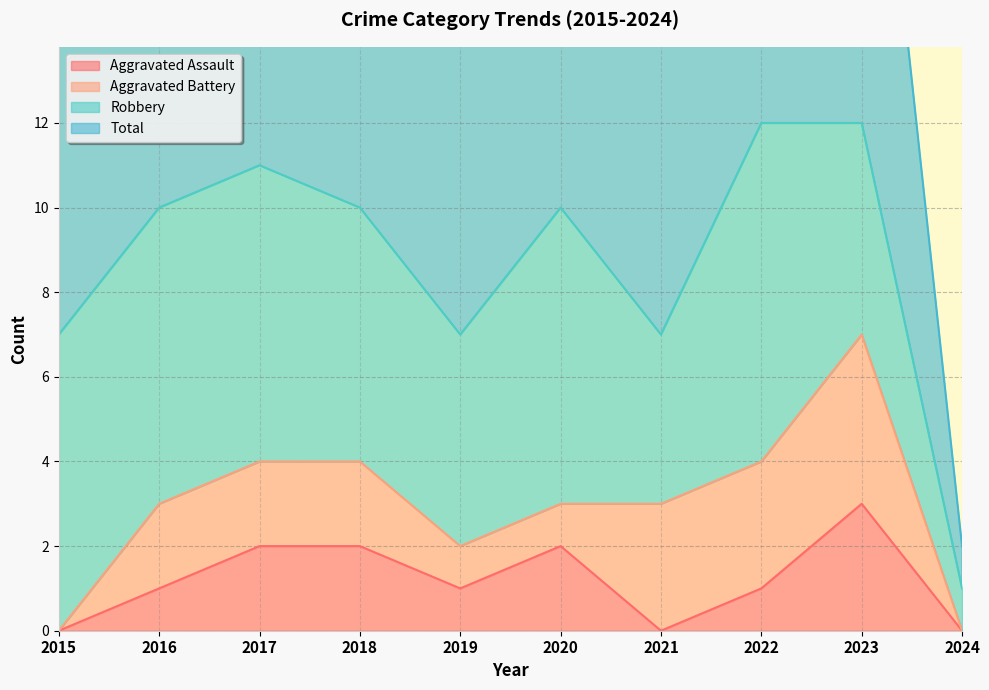

Which series has the largest total across all categories?

Total